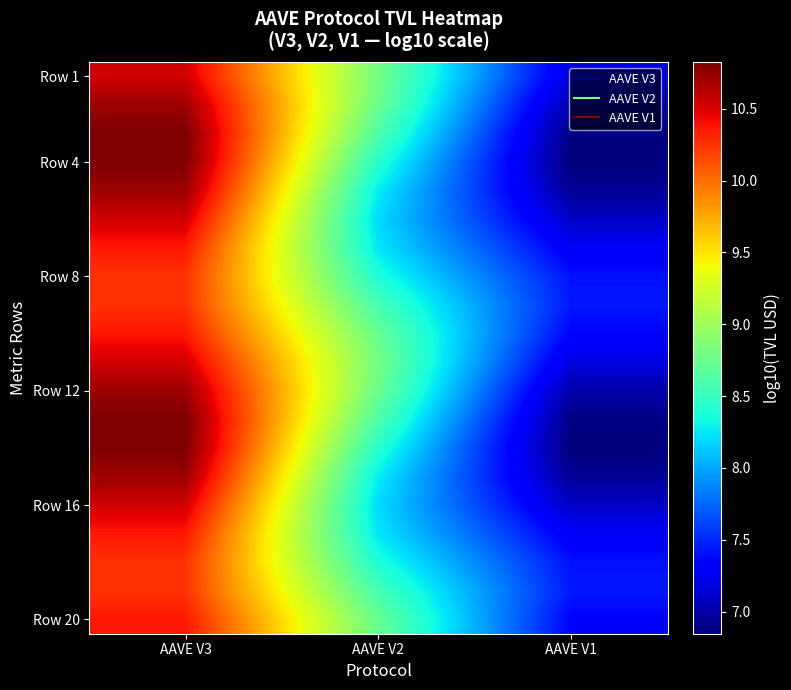

Which has a higher value, AAVE V2 or AAVE V1?

AAVE V2